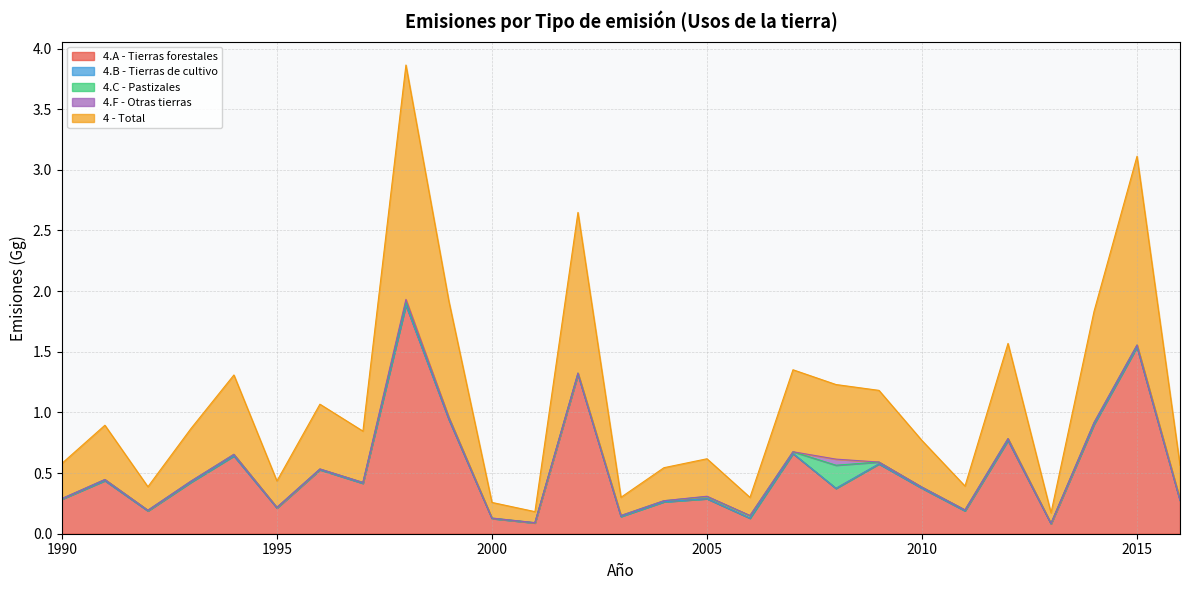

True or false: 4.A - Tierras forestales and 4.B - Tierras de cultivo cross at least once.

False